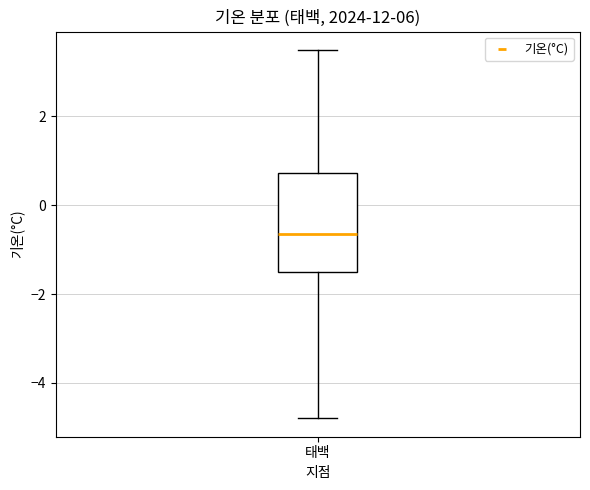

Transcribe this box plot: give where the median line is, the range the box spans, and where the two whiskers end, as read against the y-axis. The values are not printed on the chart, so give them approximately, as read against the axis.

median -0.6, box -1.4 to 0.8, whiskers -4.8 to 3.6